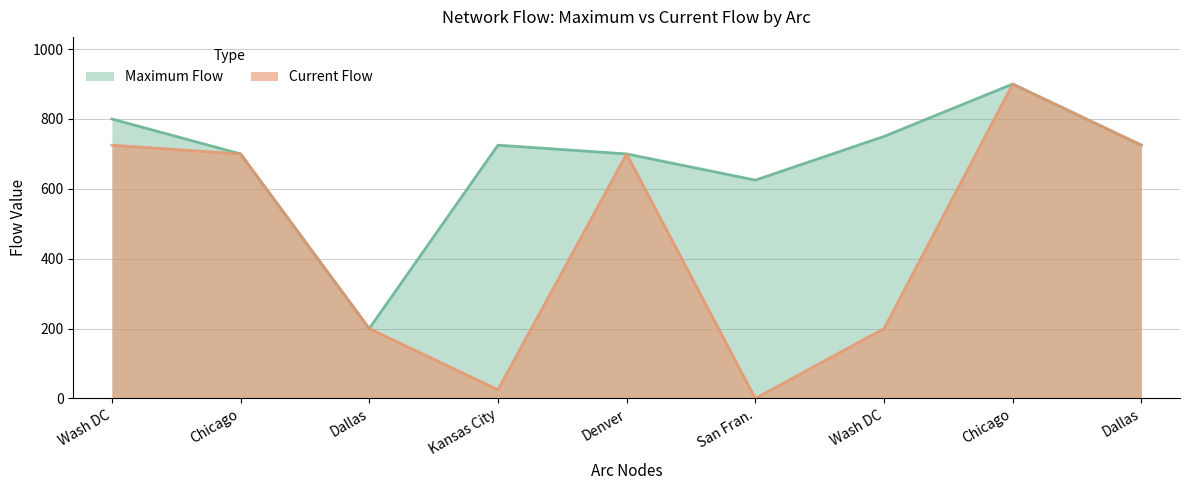

How many data points in Current Flow are above 700?

3